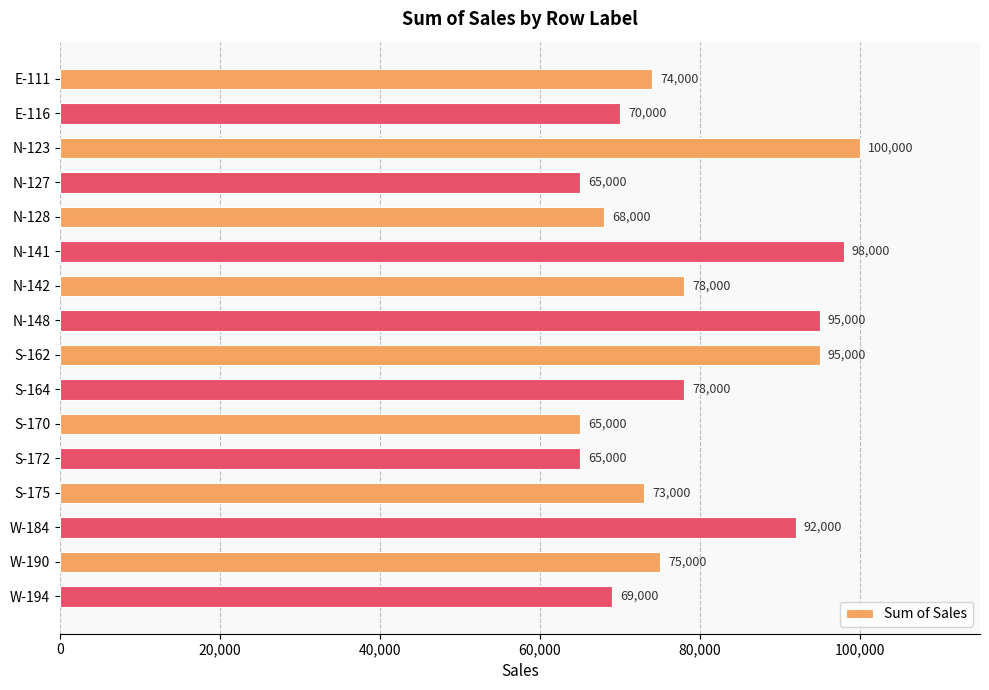

What is the sum of all values?

1260000